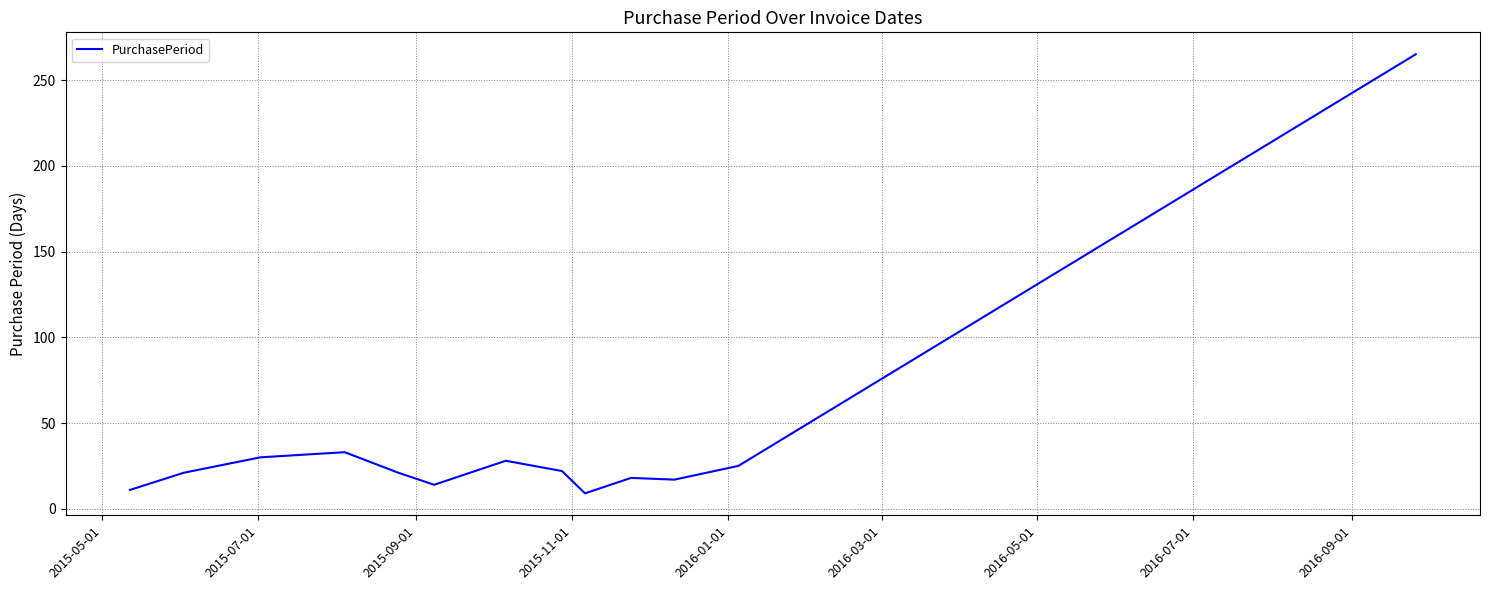

What is the difference between the maximum and minimum values?

256